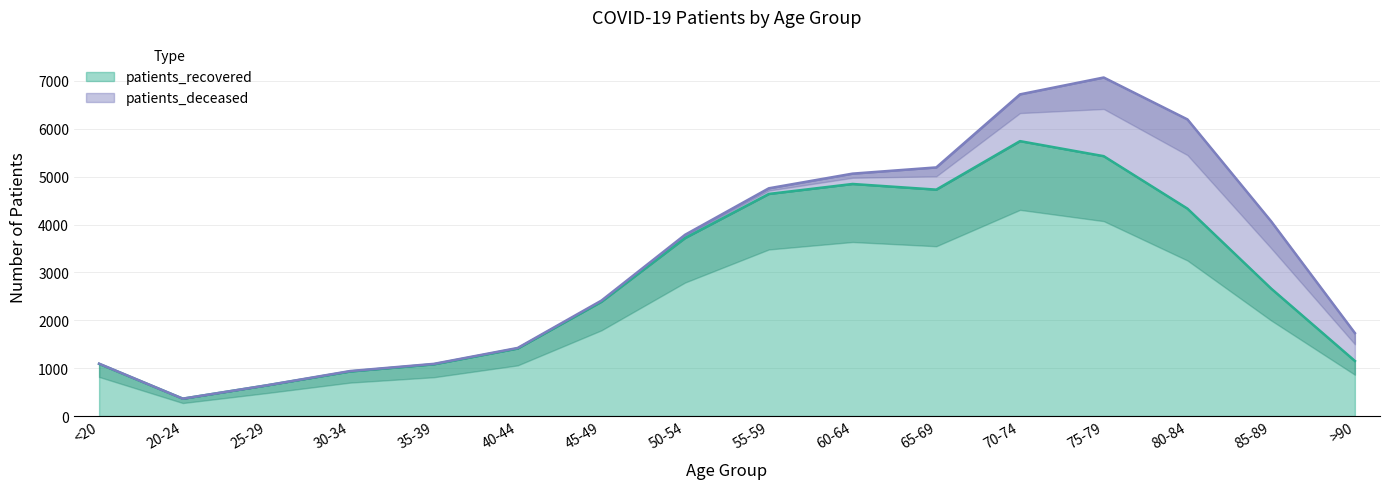

Rank the categories by value from lowest to highest.

20-24, 25-29, 30-34, 35-39, <20, >90, 40-44, 45-49, 85-89, 50-54, 80-84, 55-59, 65-69, 60-64, 75-79, 70-74